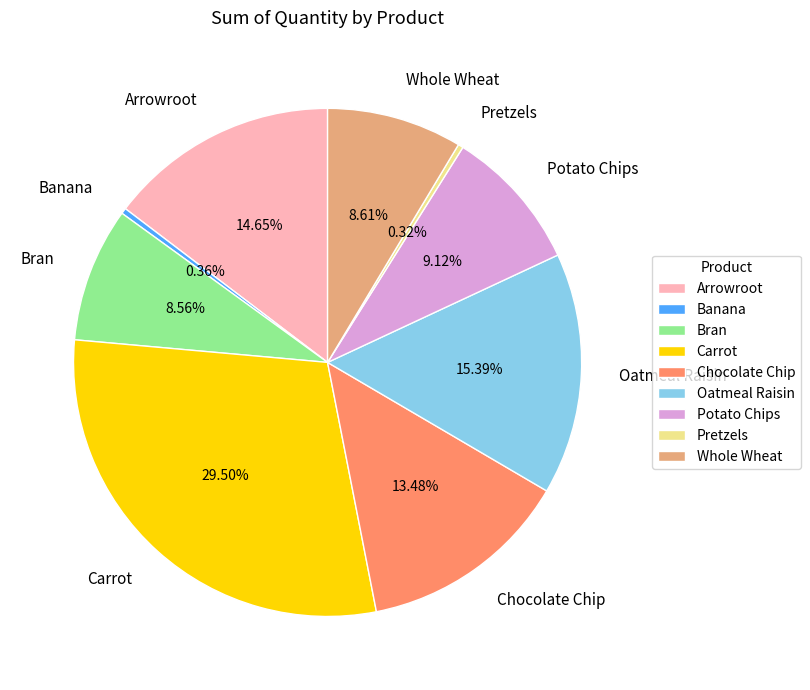

To the nearest percent, what is the combined percentage of Carrot and Potato Chips?

39%